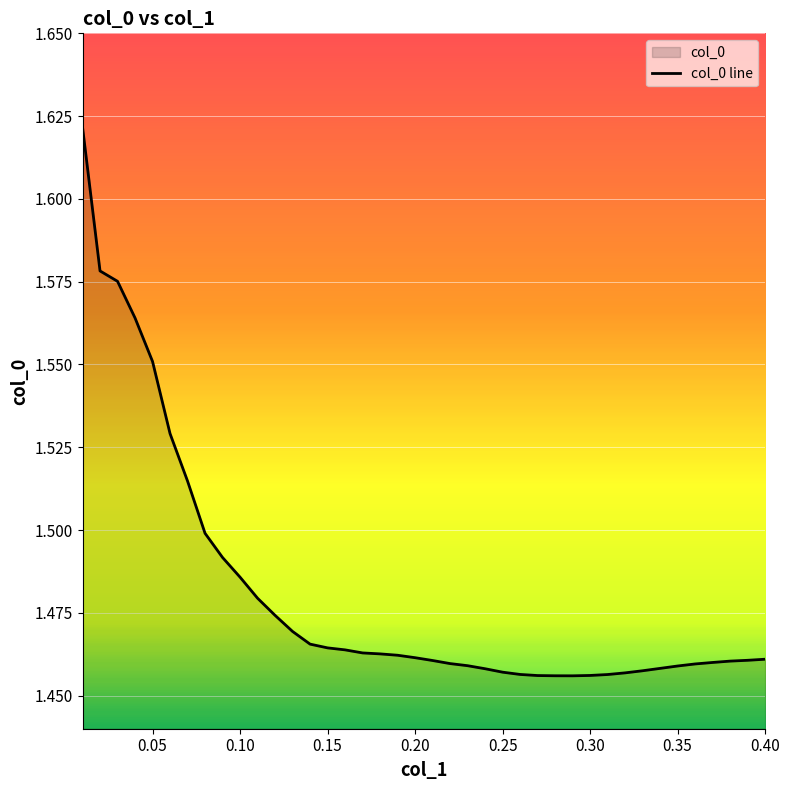

What is the value of the 28th point from the left?

1.5